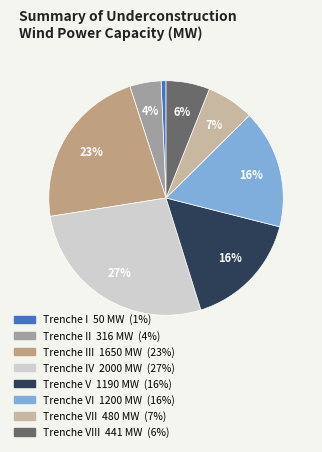

Count the number of slices in the pie.

8